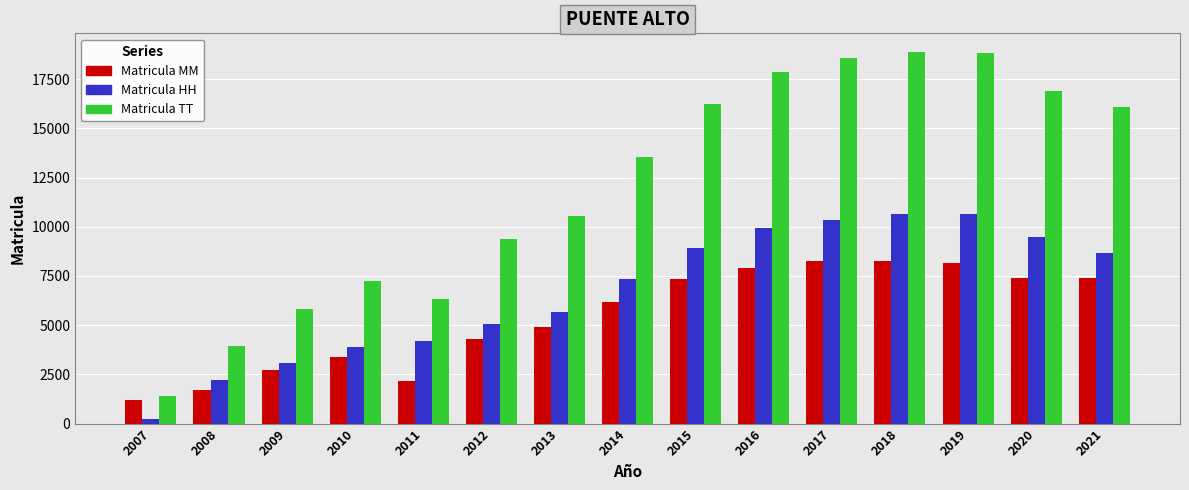

Which series changed the most between 2011 and 2012?

Matricula TT